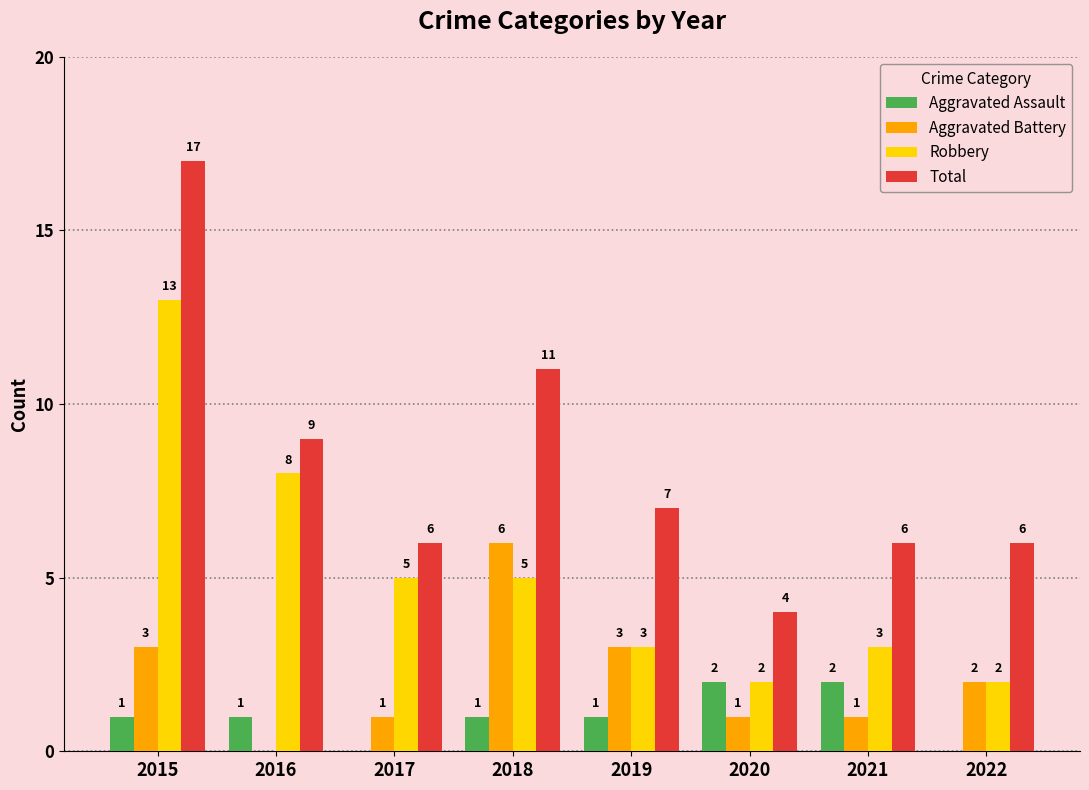

True or false: Aggravated Battery has a value of 1 at 2022.

False